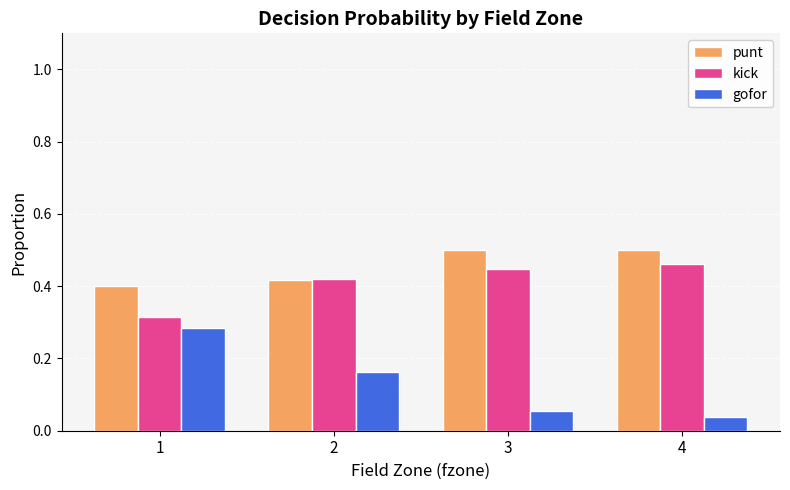

Which series changed the most between 1 and 3?

gofor